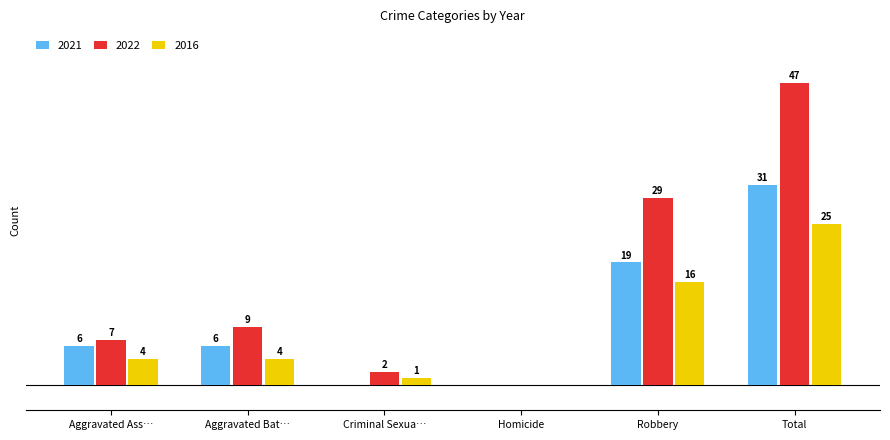

At which category is the sum across all series the highest?

Total